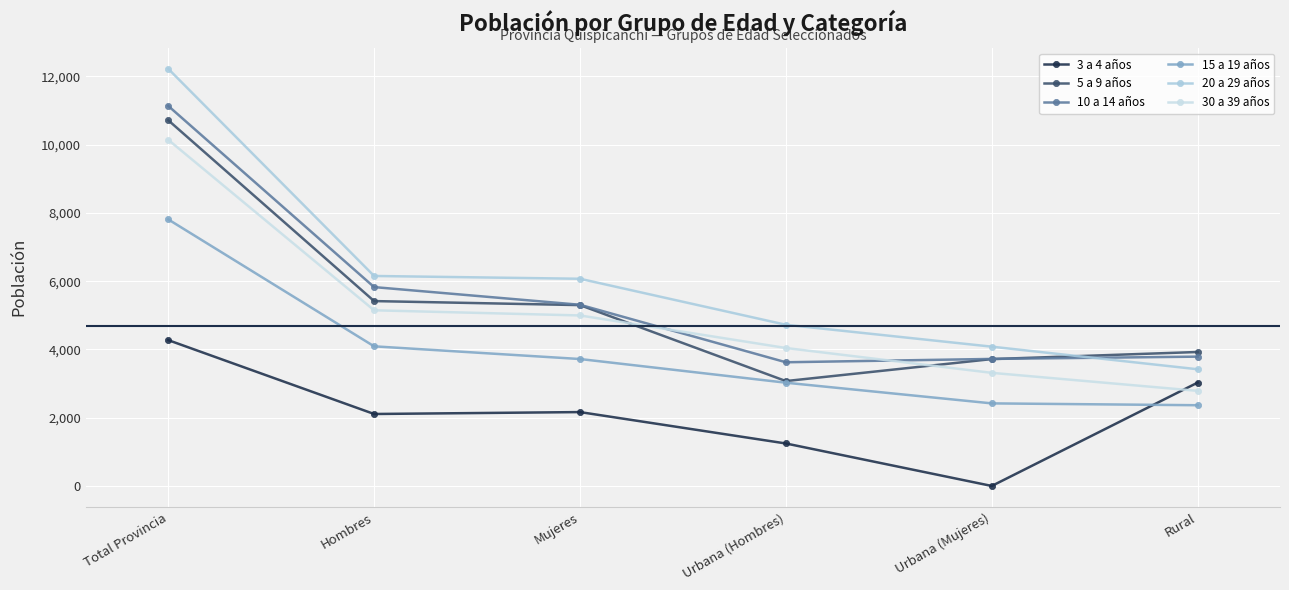

Reading left to right, list all the values displayed in this chart.

3 a 4 años: Total Provincia=4274	Hombres=2109	Mujeres=2165	Urbana (Hombres)=1245	Urbana (Mujeres)=0	Rural=3029
5 a 9 años: Total Provincia=10718	Hombres=5418	Mujeres=5300	Urbana (Hombres)=3074	Urbana (Mujeres)=3718	Rural=3926
10 a 14 años: Total Provincia=11138	Hombres=5828	Mujeres=5310	Urbana (Hombres)=3625	Urbana (Mujeres)=3723	Rural=3790
15 a 19 años: Total Provincia=7812	Hombres=4092	Mujeres=3720	Urbana (Hombres)=3026	Urbana (Mujeres)=2420	Rural=2366
20 a 29 años: Total Provincia=12226	Hombres=6154	Mujeres=6072	Urbana (Hombres)=4724	Urbana (Mujeres)=4082	Rural=3420
30 a 39 años: Total Provincia=10145	Hombres=5148	Mujeres=4997	Urbana (Hombres)=4043	Urbana (Mujeres)=3315	Rural=2787